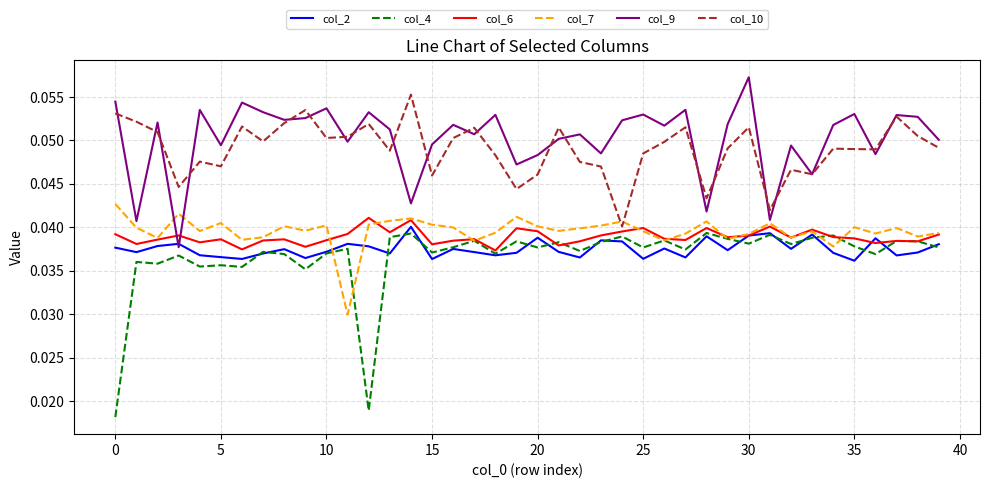

Is this an area chart (filled region under the line)?

No